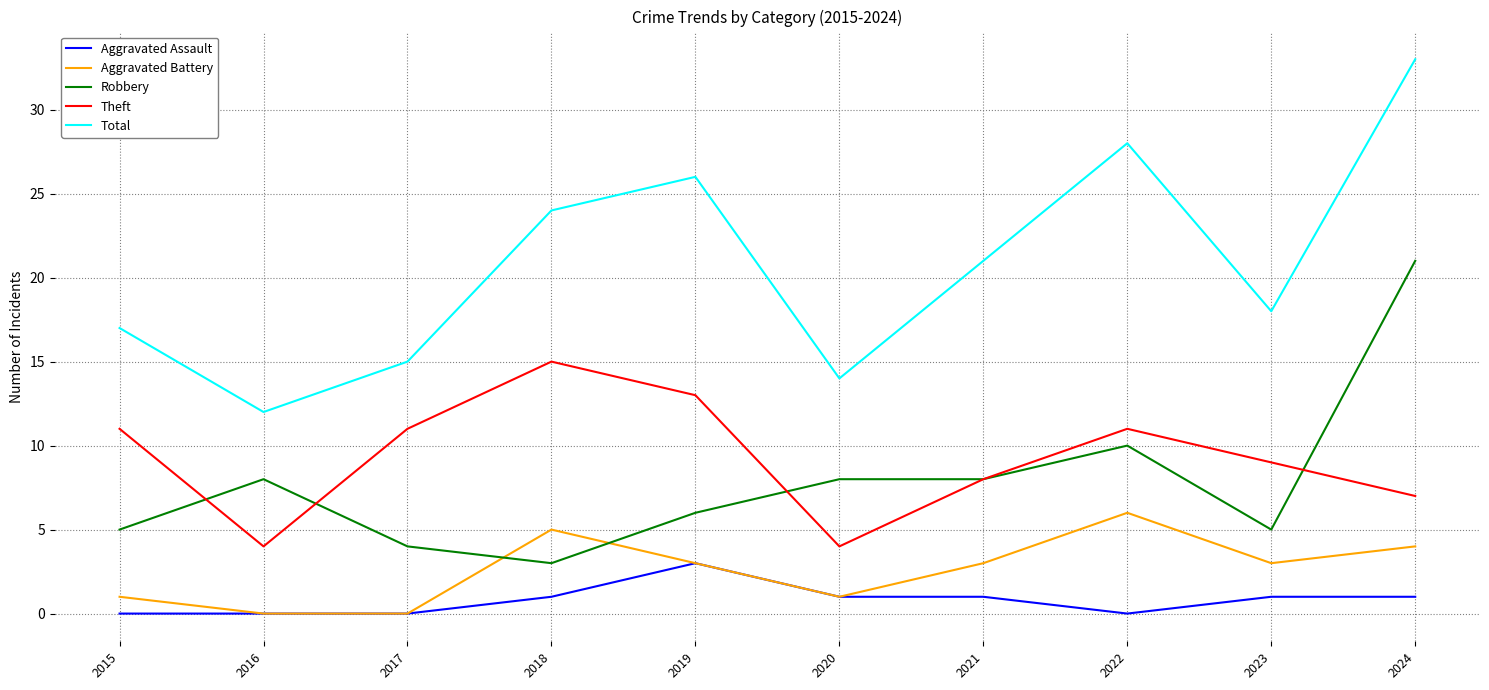

What is the highest value of the Theft series?

15